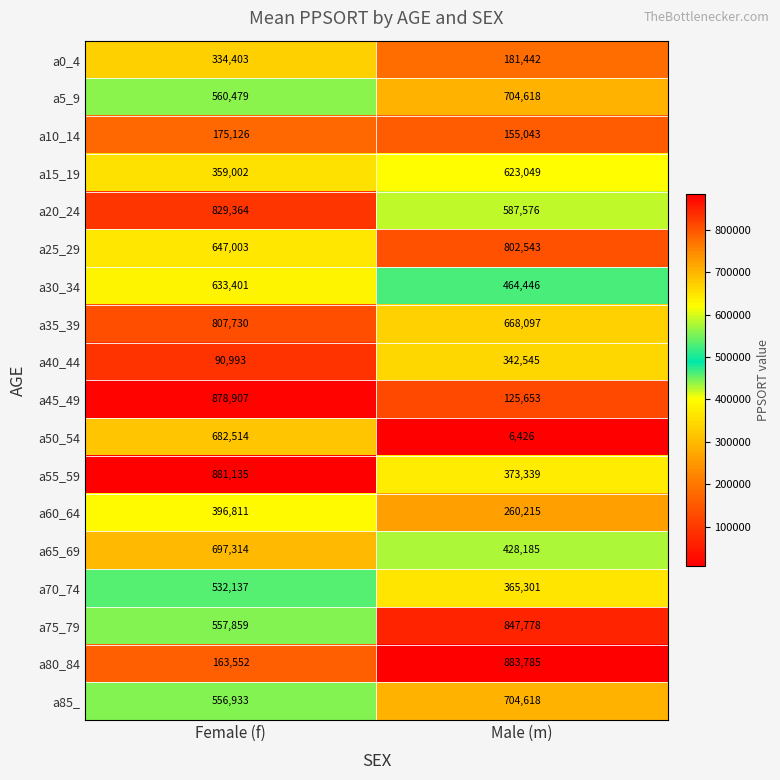

What is the difference between the maximum and minimum values in the a40_44 series?

251552